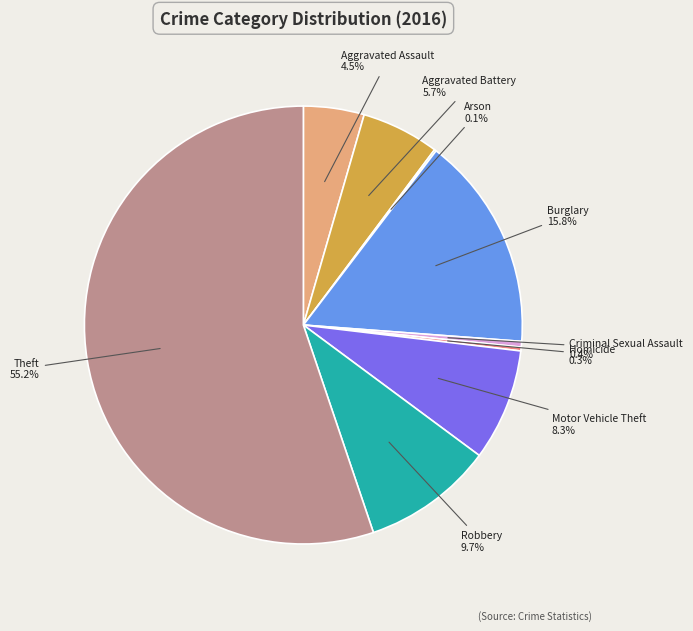

Is there any slice that represents more than half of the pie?

Yes